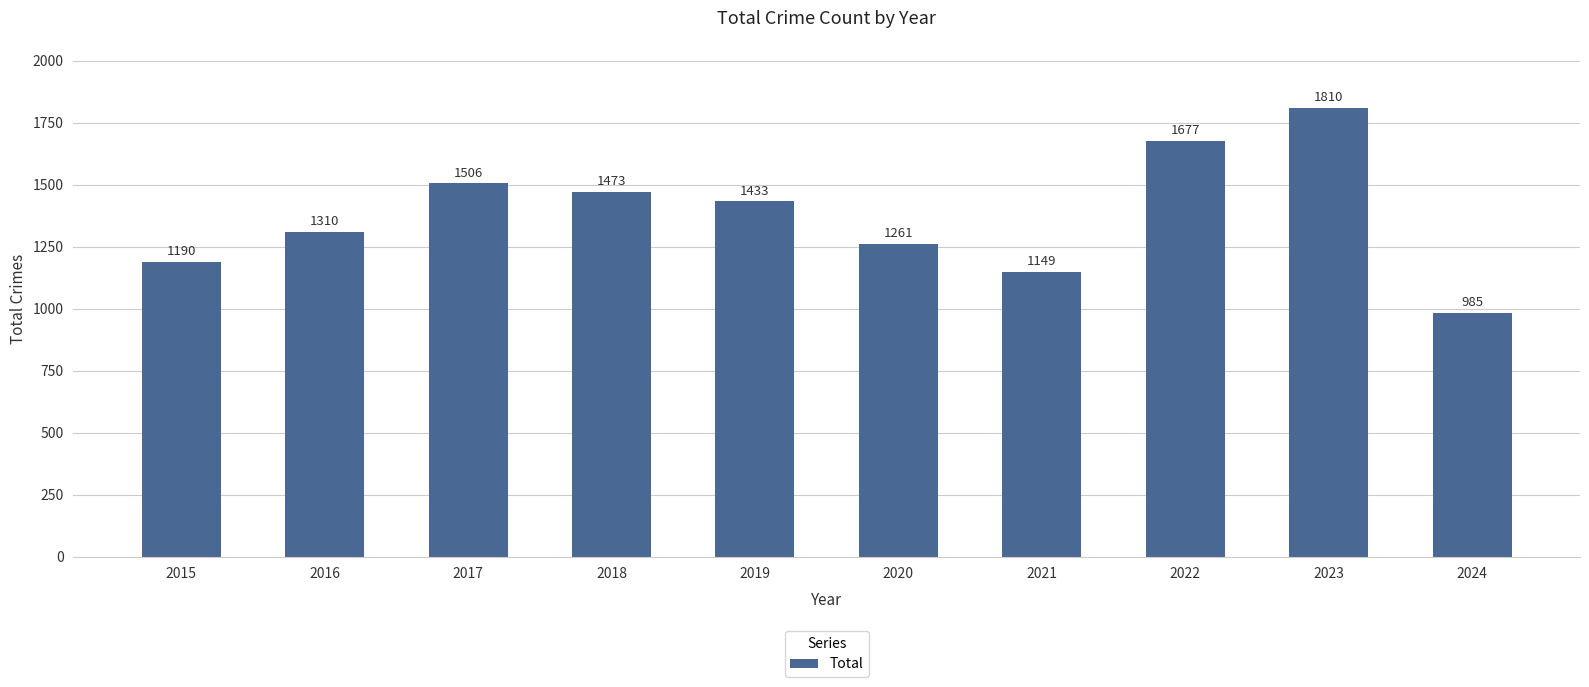

Reading left to right, list all the values displayed in this chart.

2015=1190	2016=1310	2017=1506	2018=1473	2019=1433	2020=1261	2021=1149	2022=1677	2023=1810	2024=985